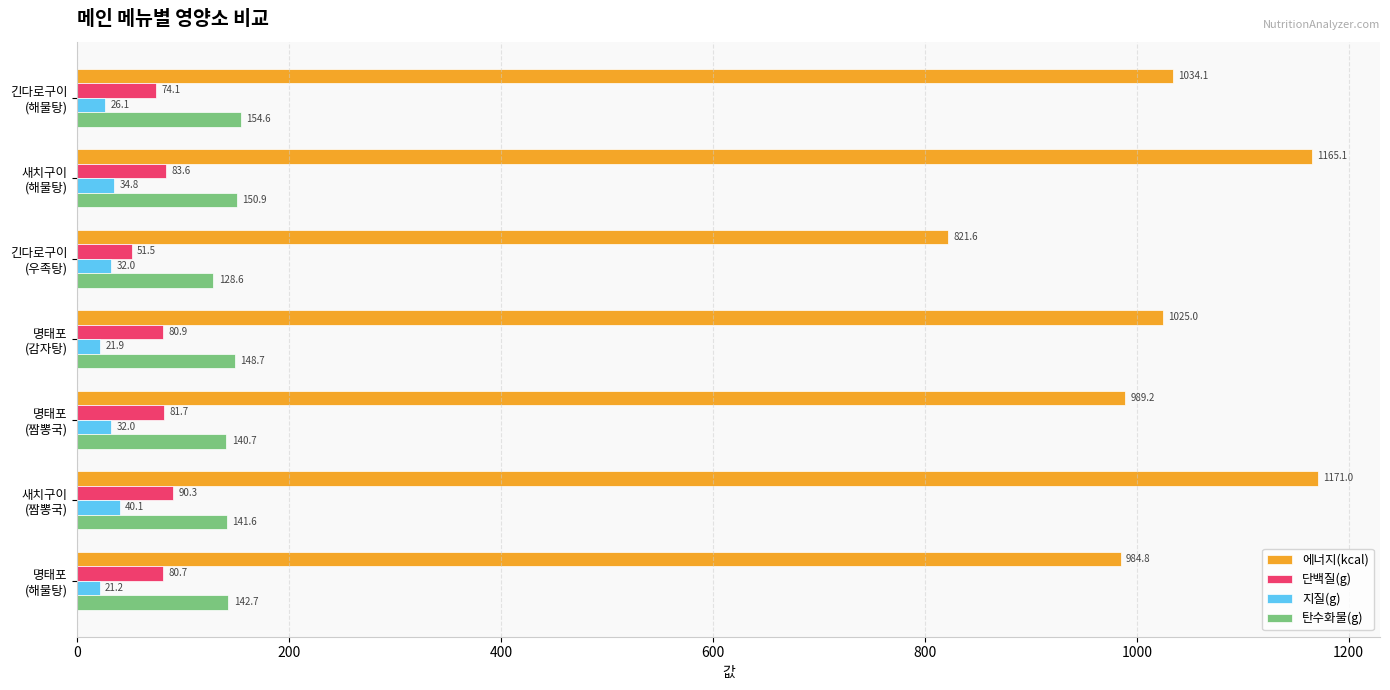

What is the average value of the 단백질(g) series?

77.5